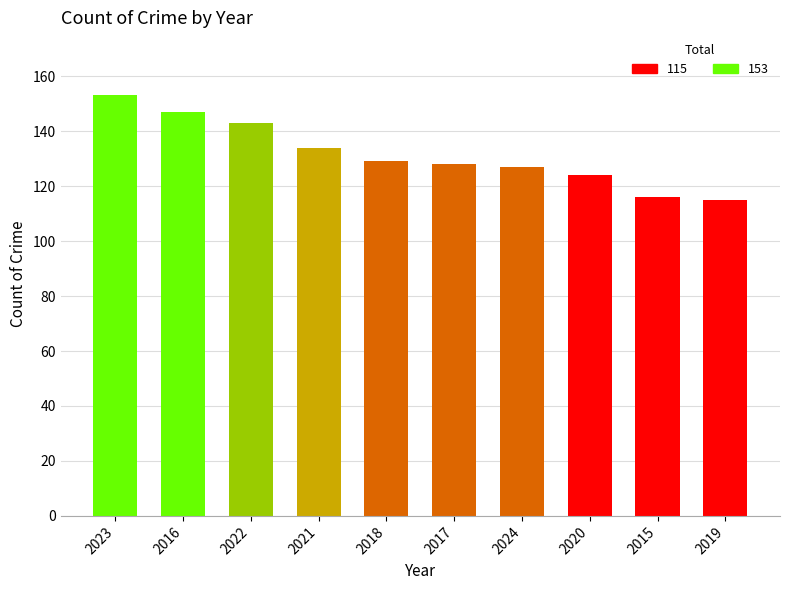

Reading left to right, transcribe all the data shown in this chart.

2023=153	2016=147	2022=143	2021=134	2018=129	2017=128	2024=127	2020=124	2015=116	2019=115